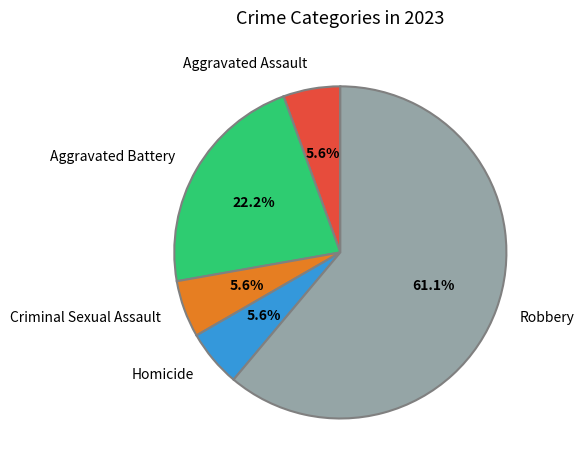

What is the ratio of the value at Criminal Sexual Assault to the value at Aggravated Assault?

1.0